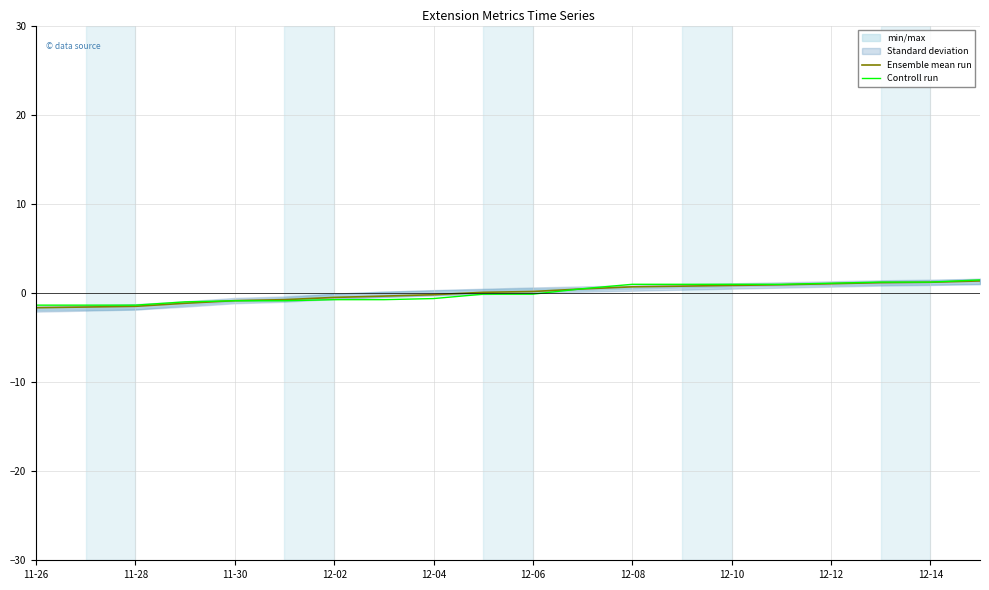

What is the maximum value for Controll run?

1.5